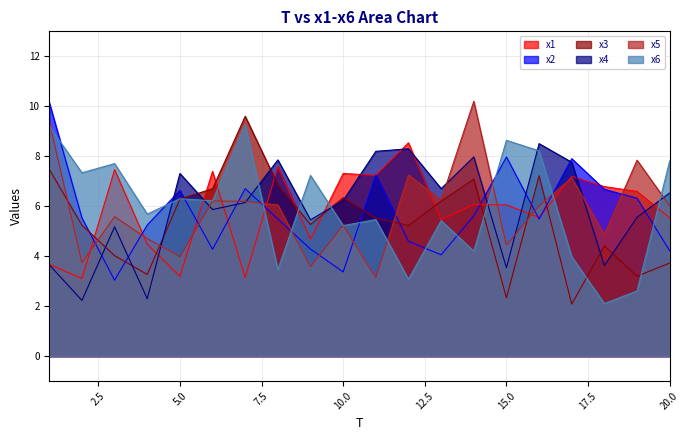

At which category is the sum across all series the highest?

1